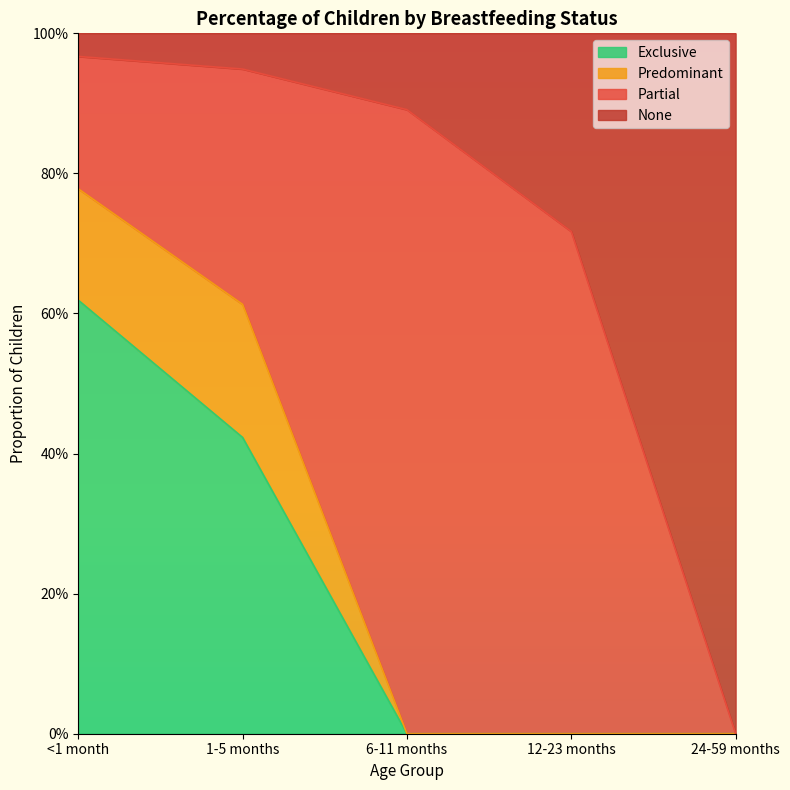

What are all the series names shown in the legend?

Exclusive, Predominant, Partial, None